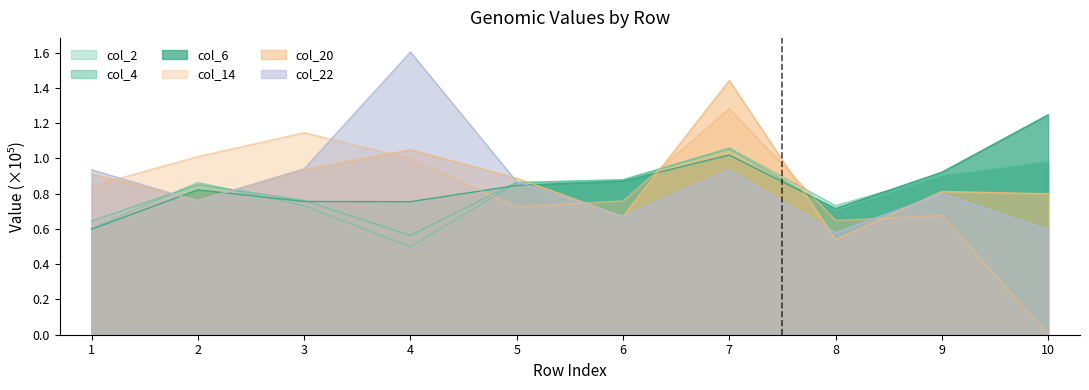

At which label does col_22 reach its minimum?

8